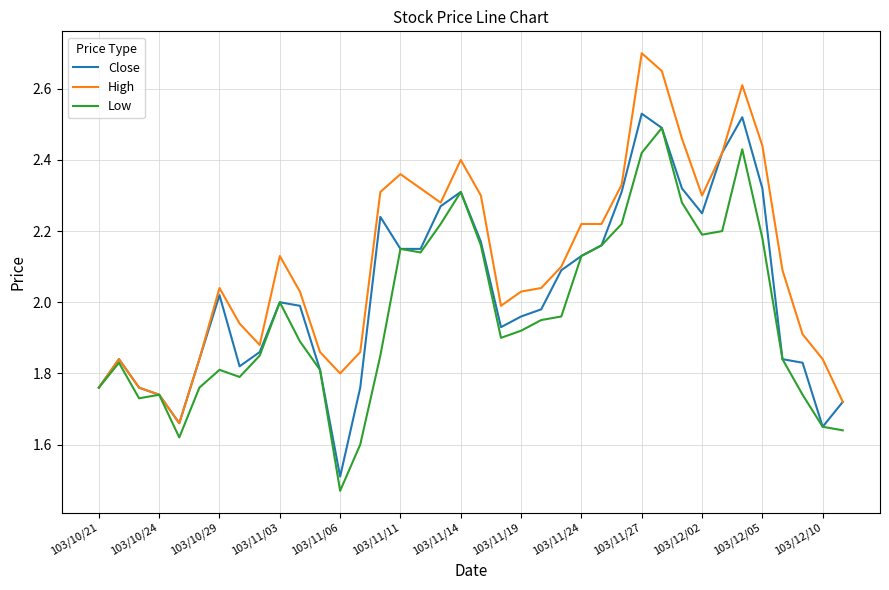

True or false: High has more than 1 points higher than both neighbors.

True